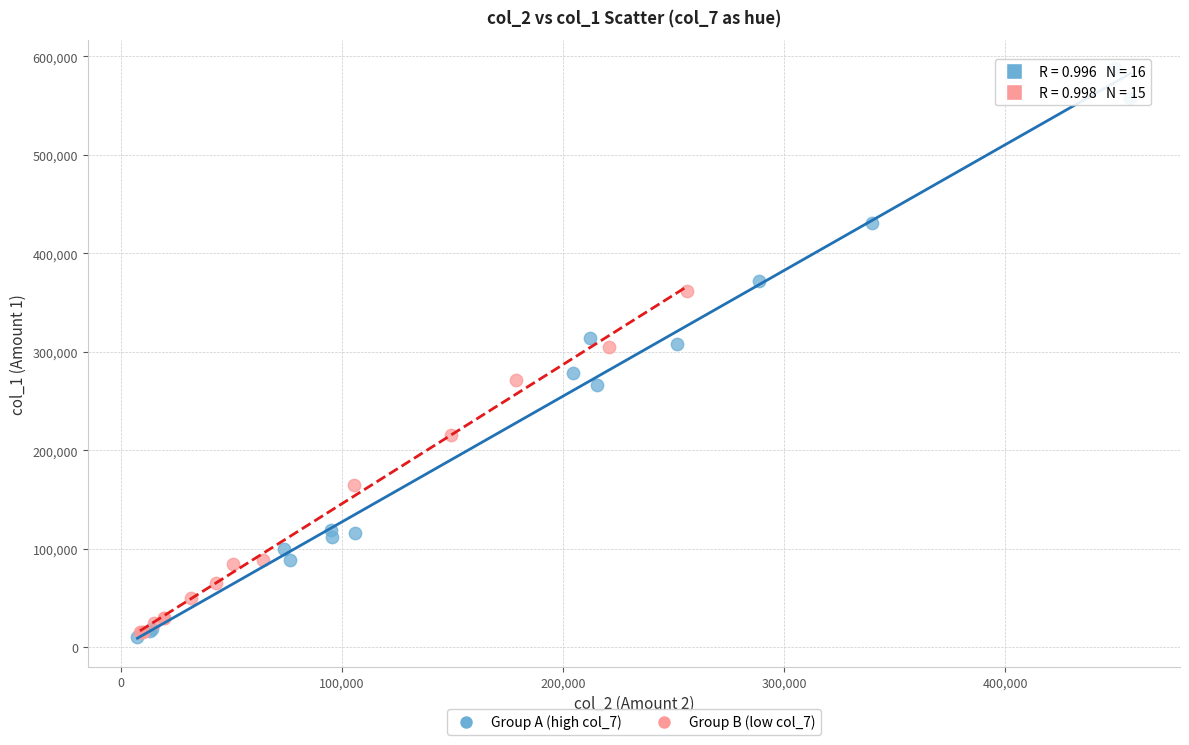

Which series has the largest Y range (max minus min)?

Group A (high col_7)